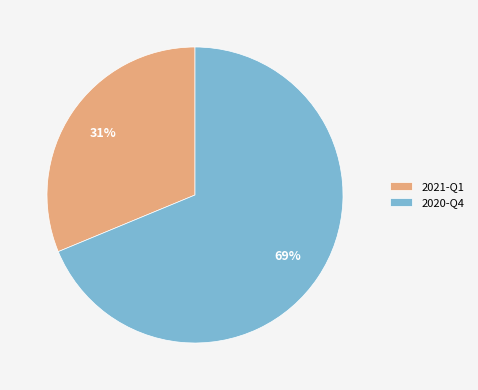

Which has a higher value, 2021-Q1 or 2020-Q4?

2020-Q4